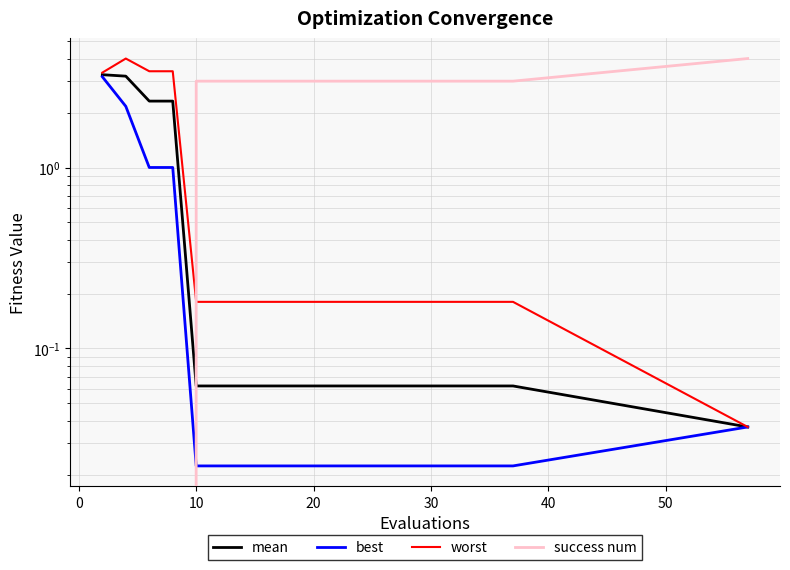

The best series shows 1.5 at 20. True or false?

False